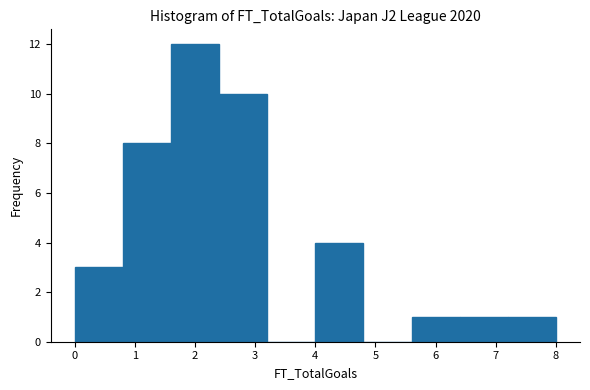

Reading left to right, list every bar in this chart as the range it spans on the x-axis followed by its height. The values are not printed on the chart, so give them approximately, as read against the axis.

0.0 to 0.8: 3
0.8 to 1.6: 8
1.6 to 2.4: 12
2.4 to 3.2: 10
3.2 to 4.0: 0
4.0 to 4.8: 4
4.8 to 5.6: 0
5.6 to 6.4: 1
6.4 to 7.2: 1
7.2 to 8.0: 1